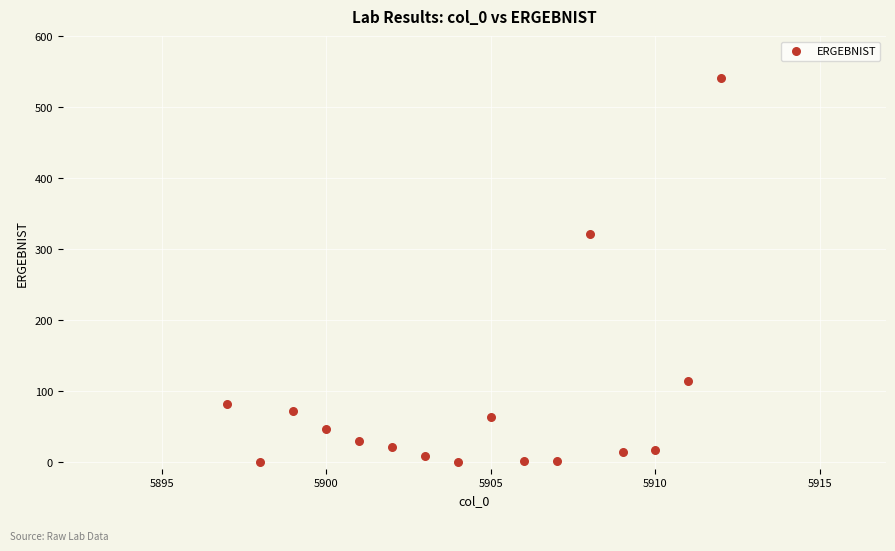

What is the range of X values (max minus min)?

15.0